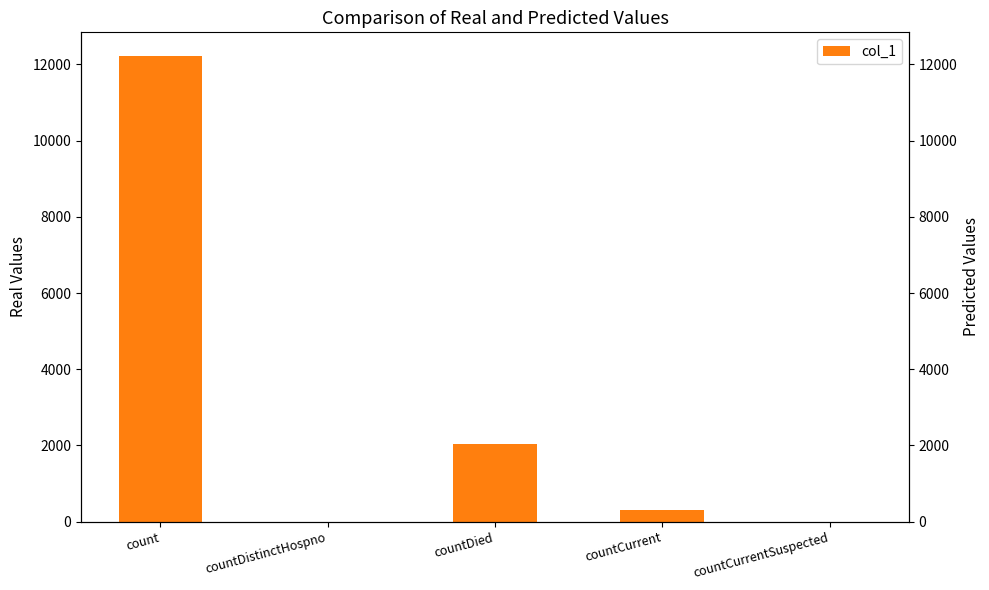

List the labels in order of value, smallest first.

countDistinctHospno, countCurrentSuspected, countCurrent, countDied, count